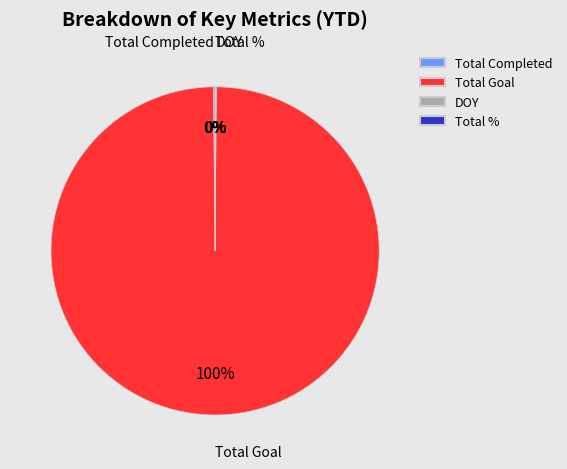

To the nearest percent, what portion does Total Goal represent?

100%